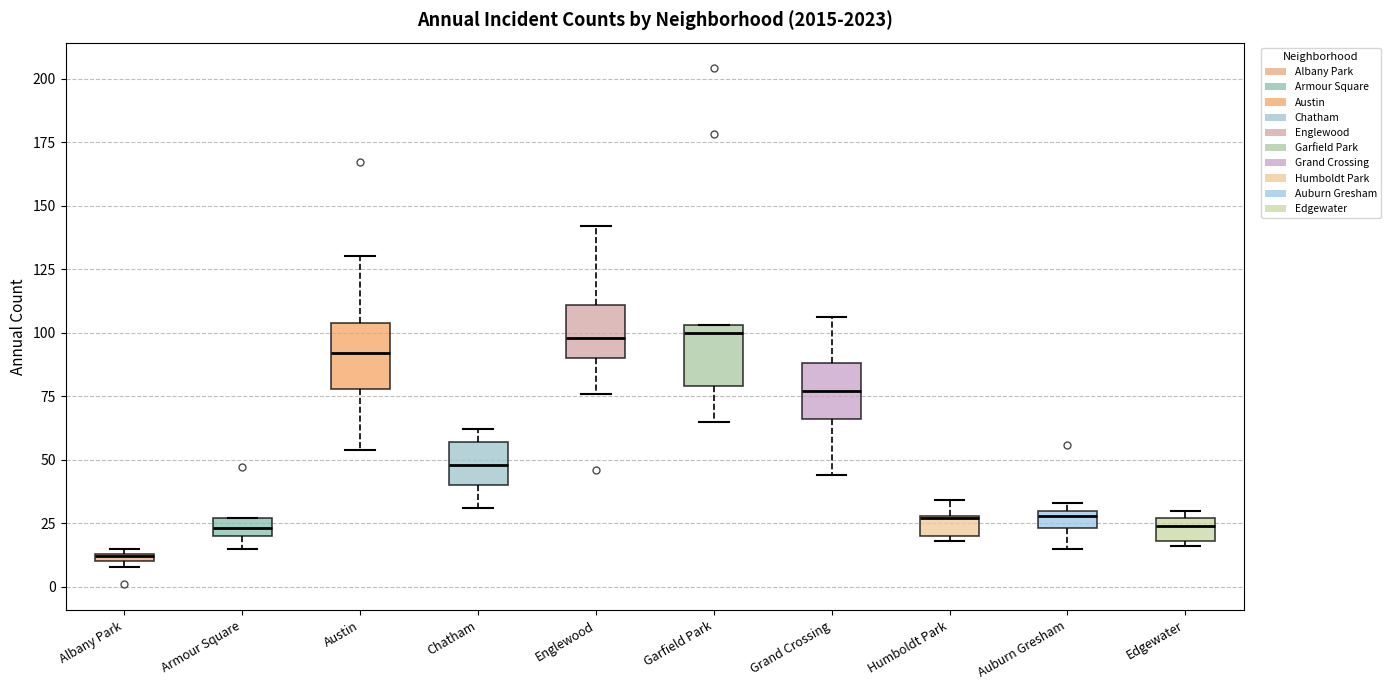

Which box has the lowest median line?

Albany Park